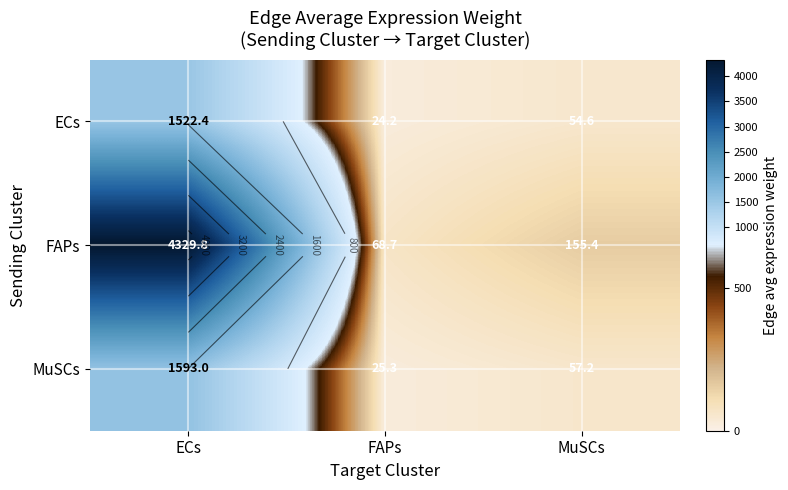

What is the approximate value of FAPs at MuSCs?

155.4